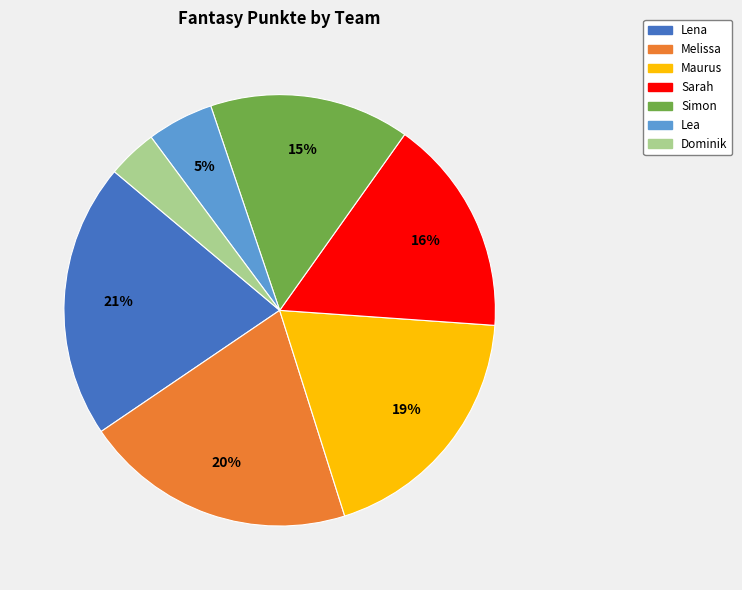

To the nearest percent, what percentage of the pie is Lea?

5%